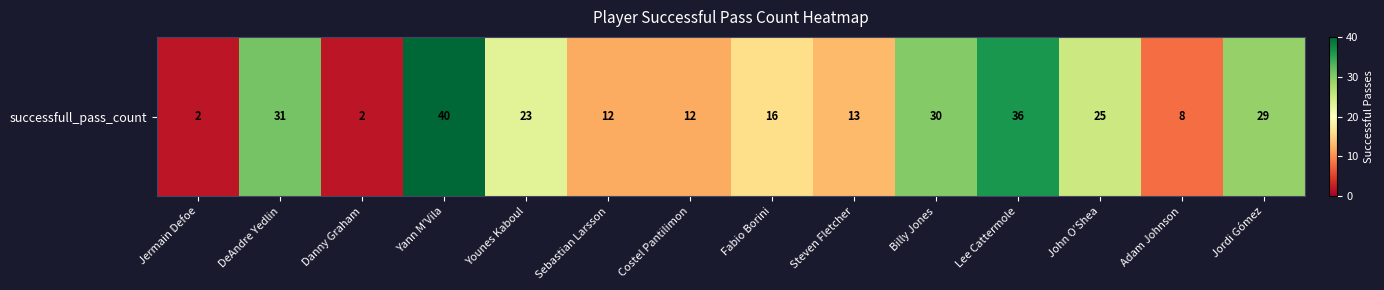

Between Danny Graham and Younes Kaboul, which is larger?

Younes Kaboul